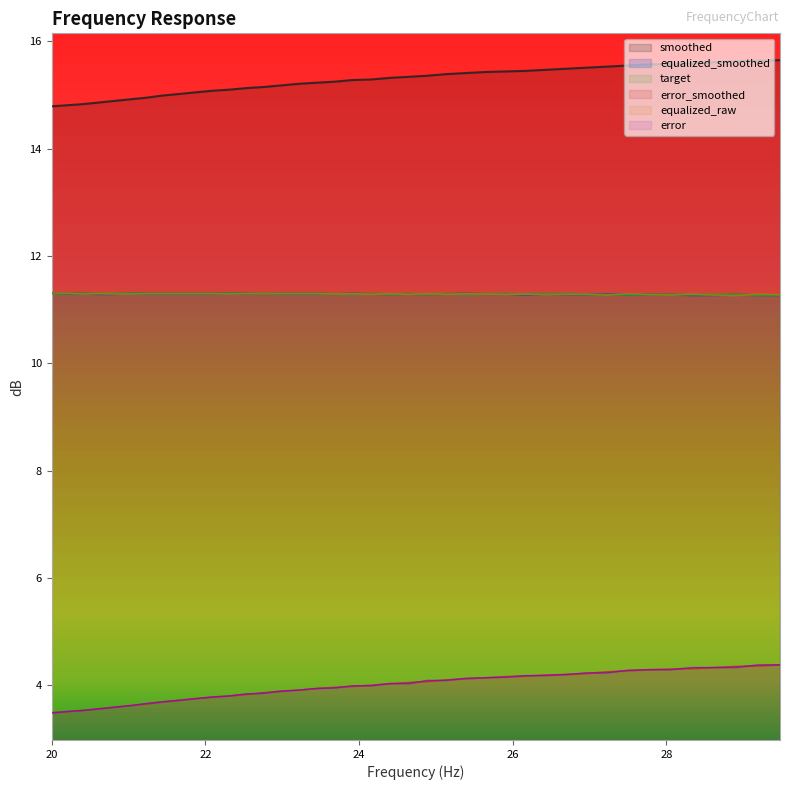

Which series has the largest total across all categories?

smoothed